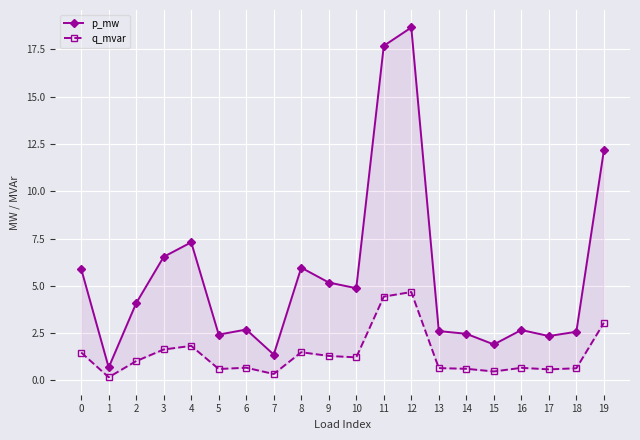

At which label is p_mw closest to 9?

4